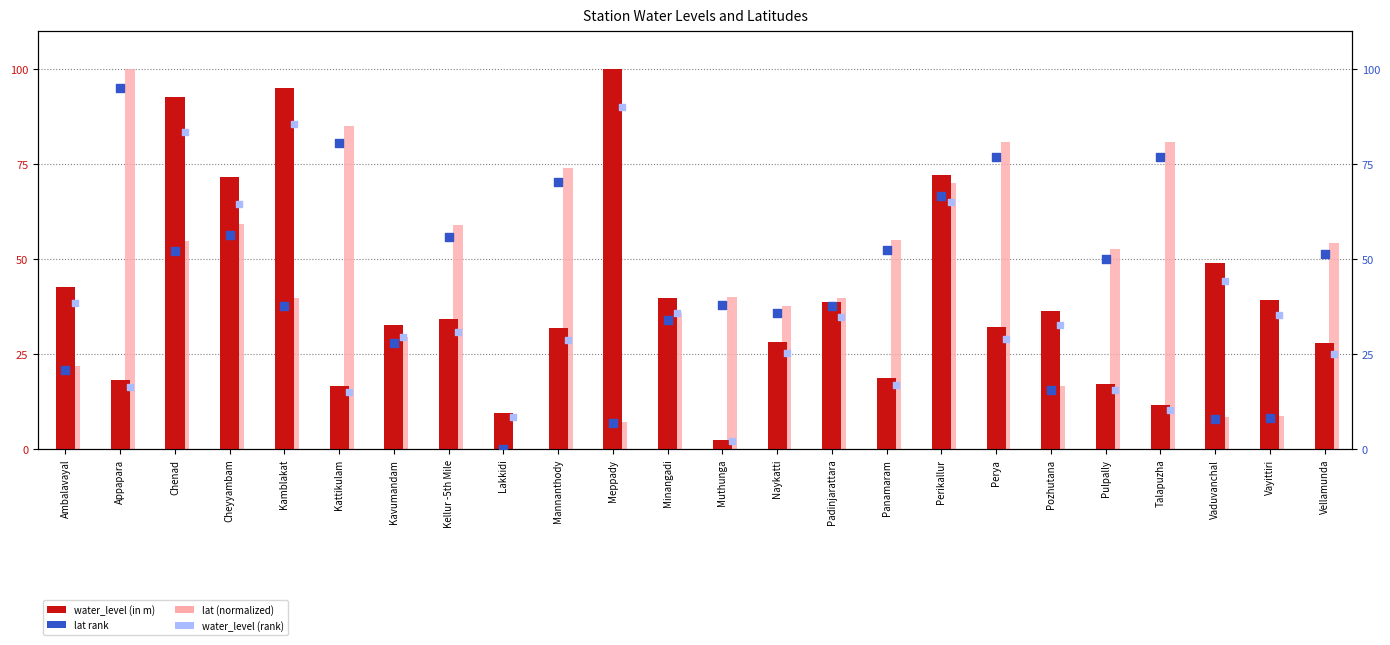

What are all the series names shown in the legend?

water_level (in m), lat (normalized), lat (rank), water_level (rank)